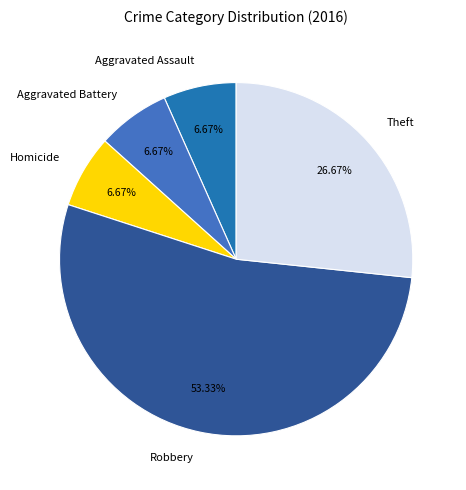

Combined, do Homicide and Theft account for over 50%?

No